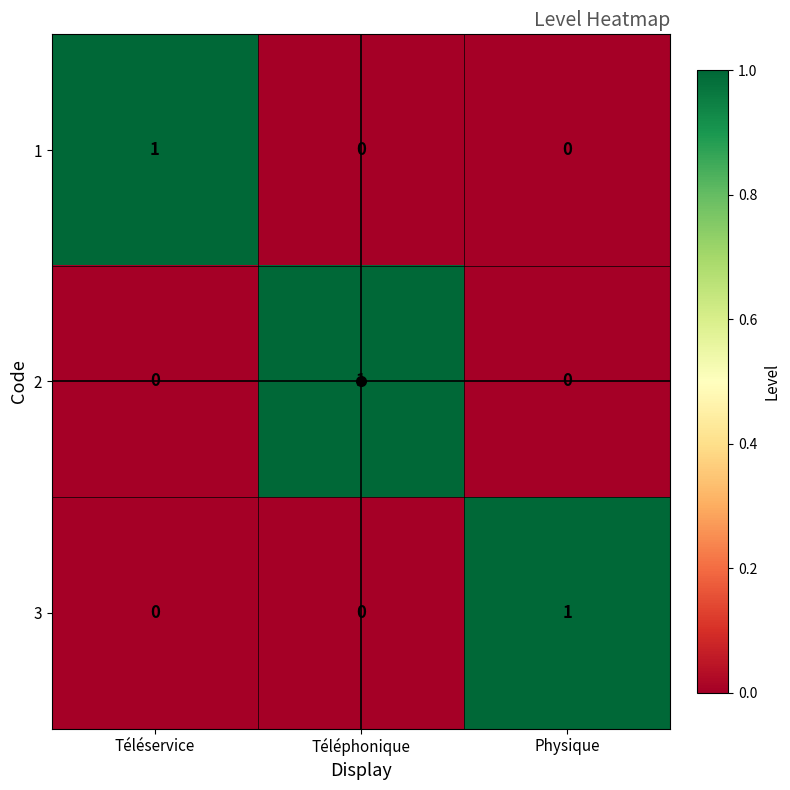

What is the total value across all series at Physique?

1